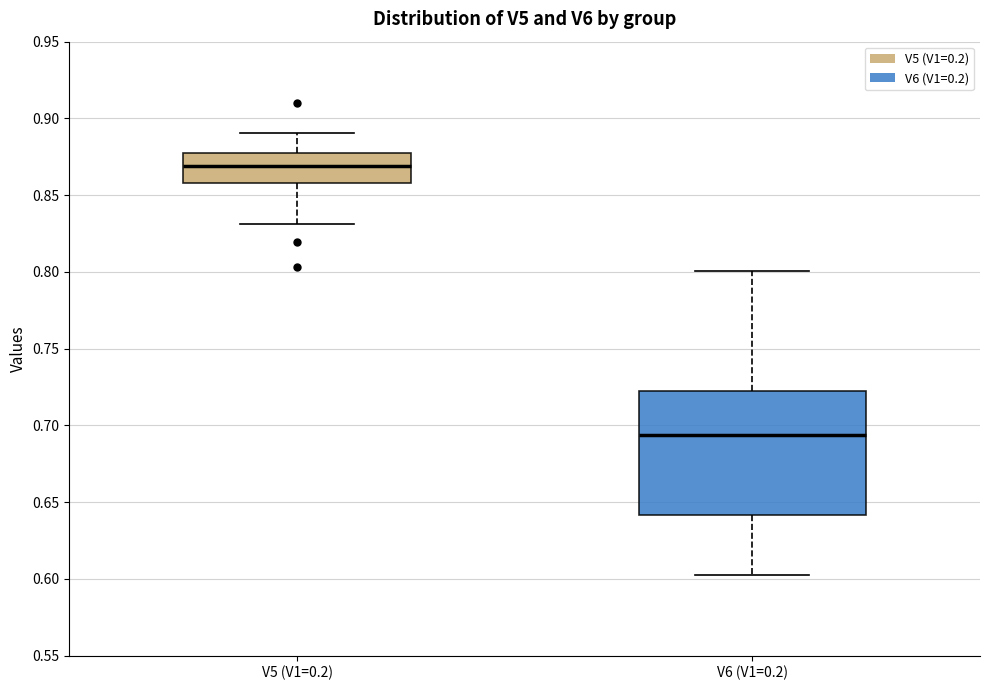

Which box is the tallest, from its lower edge to its upper edge?

V6 (V1=0.2)